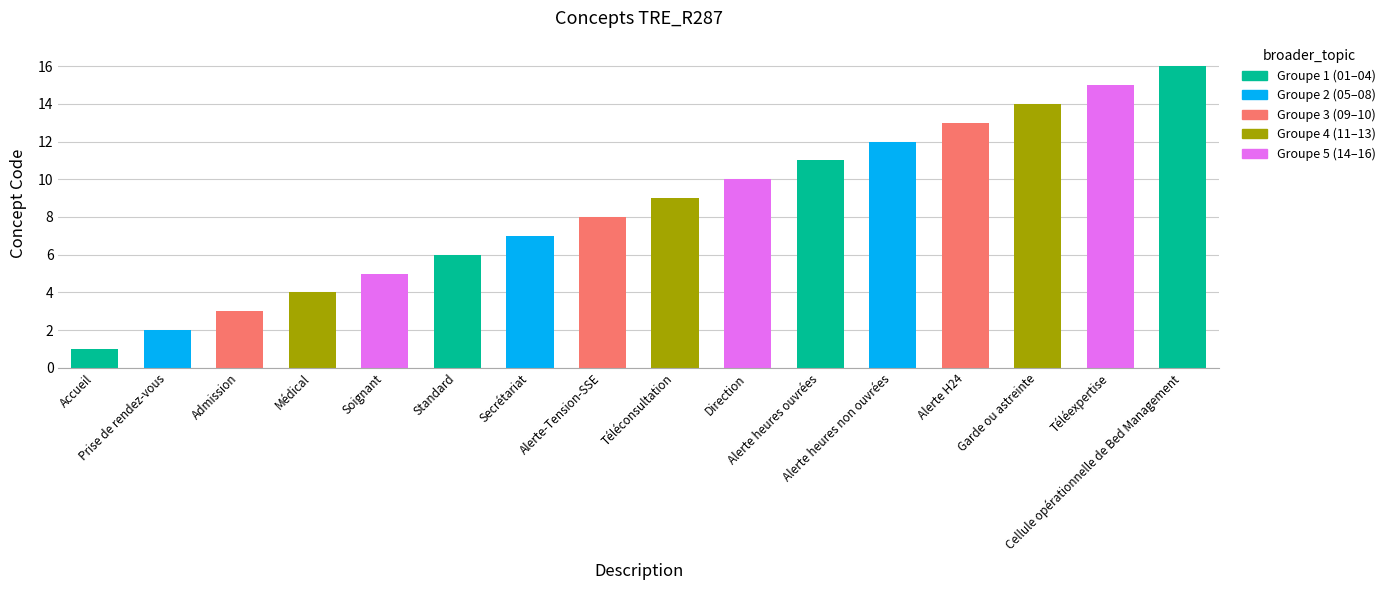

How many bars are there in total?

16